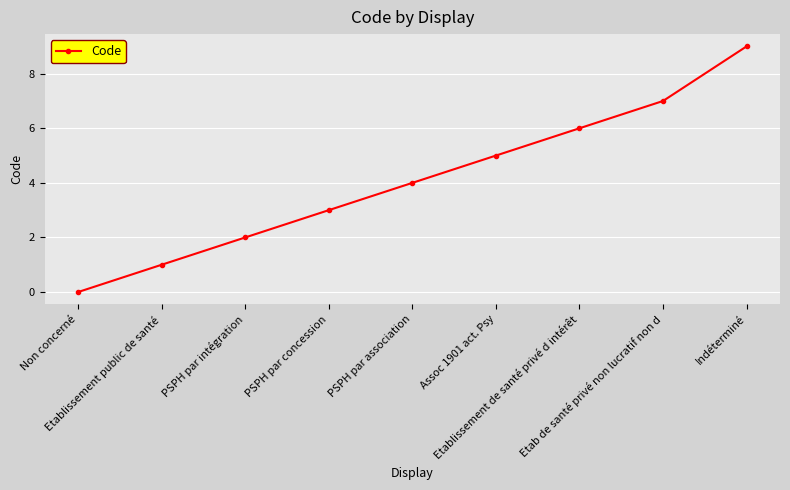

How many distinct data groups are displayed?

1